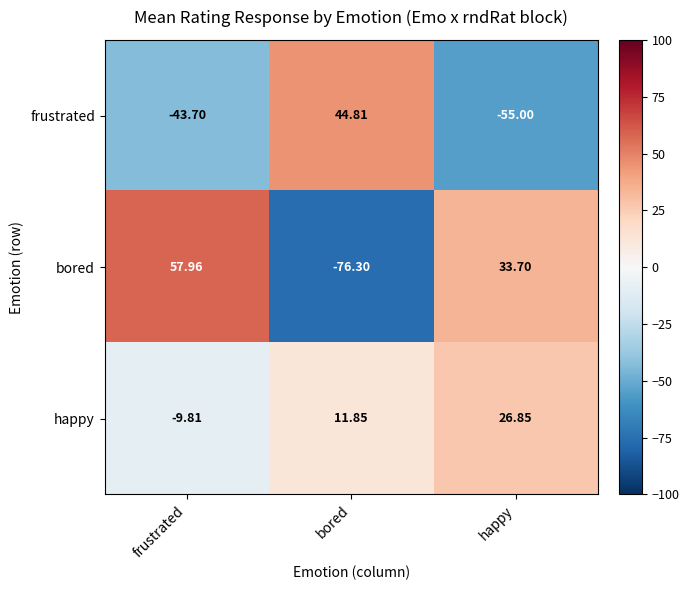

How many distinct data groups are displayed?

3